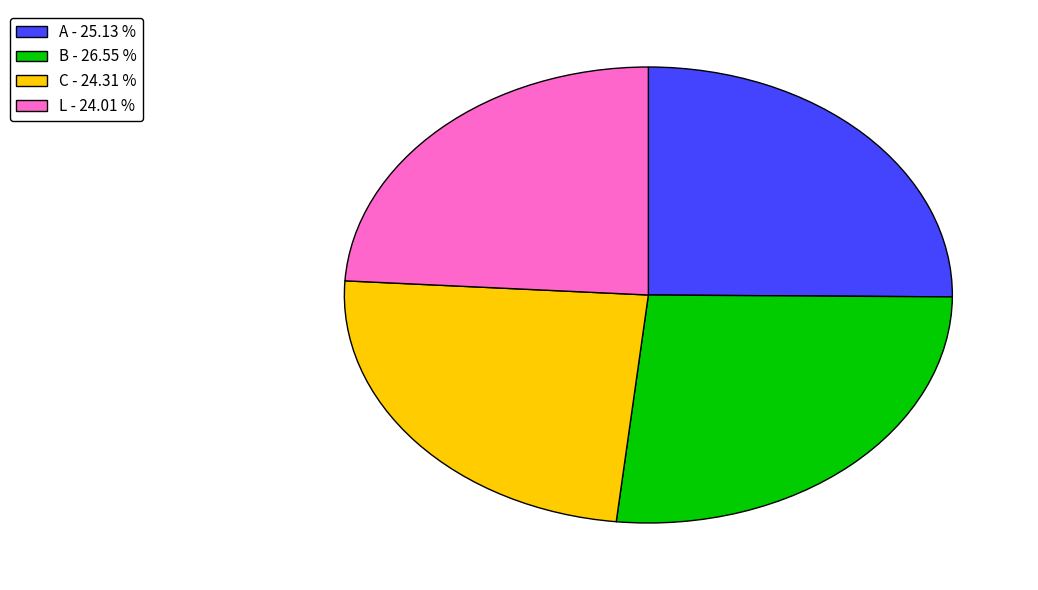

Which has a higher value, B - 26.55 % or C - 24.31 %?

B - 26.55 %